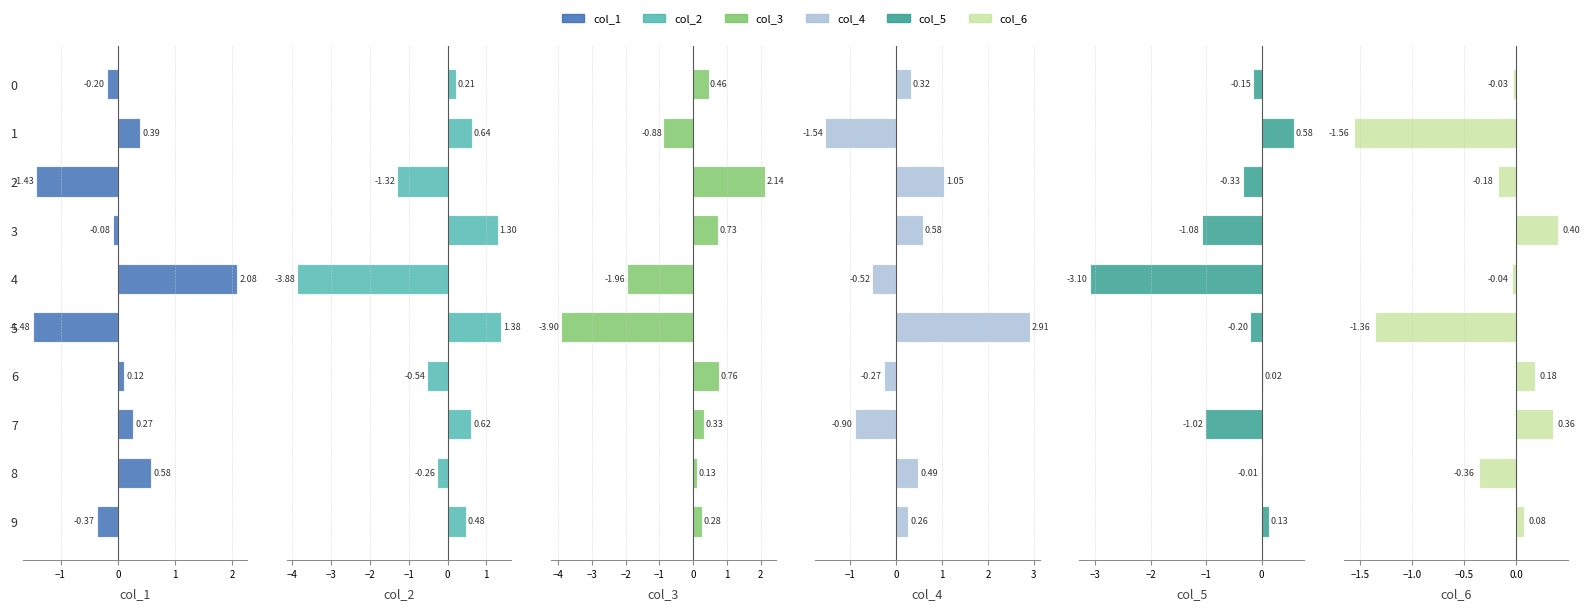

How many data points in col_3 are above 0?

7